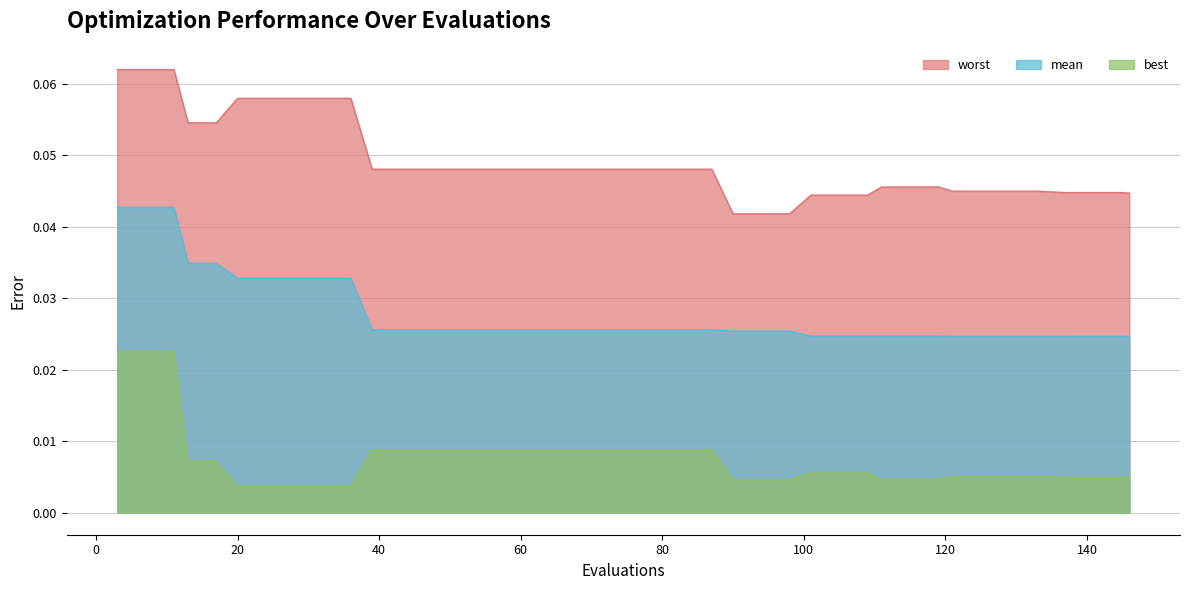

True or false: mean and worst intersect in this chart.

False